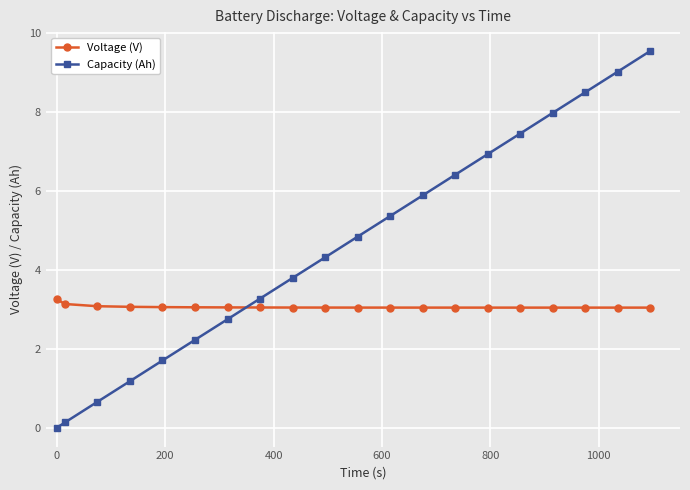

What is the average value of the Voltage (V) series?

3.1